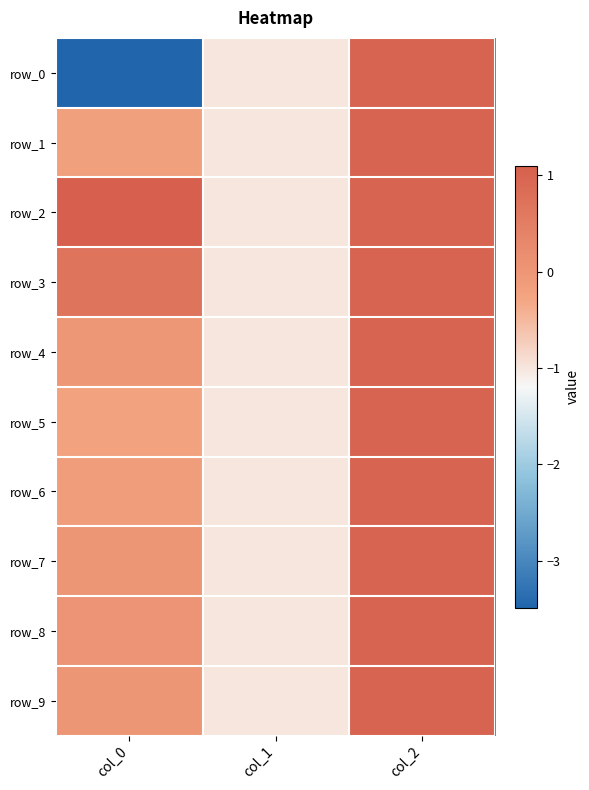

What is the sum of all row_0 values?

-3.5